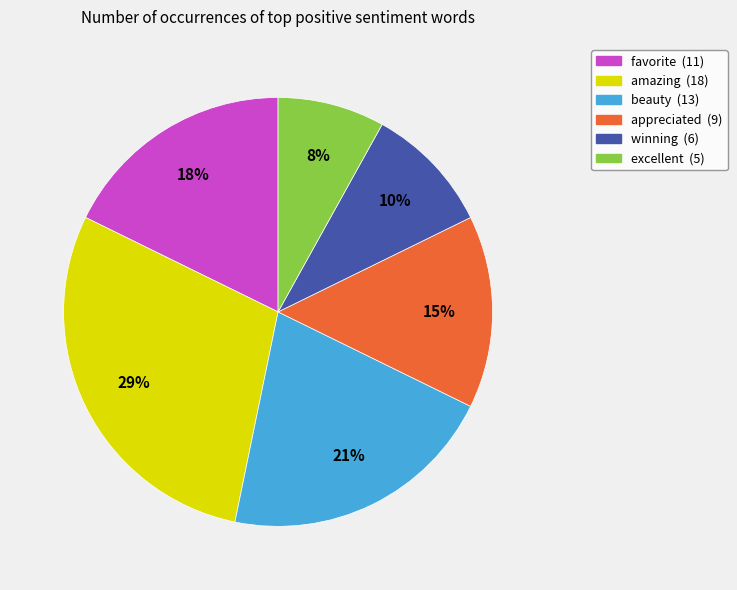

Rank the categories by value from lowest to highest.

excellent, winning, appreciated, favorite, beauty, amazing